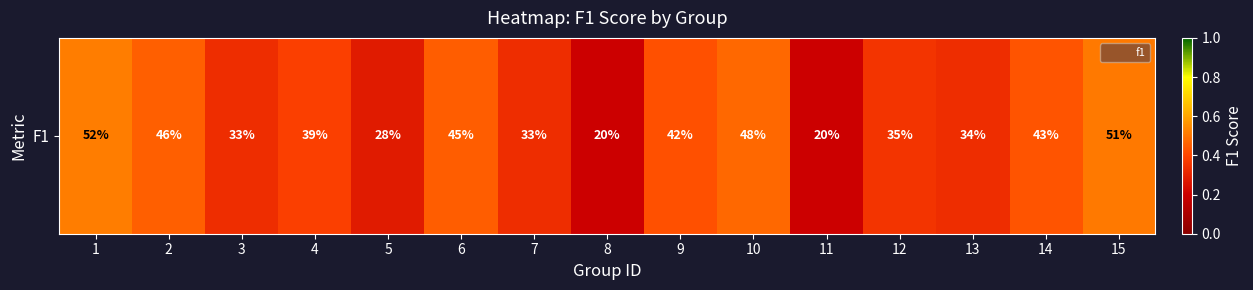

The value at 7 is 0.3. True or false?

True